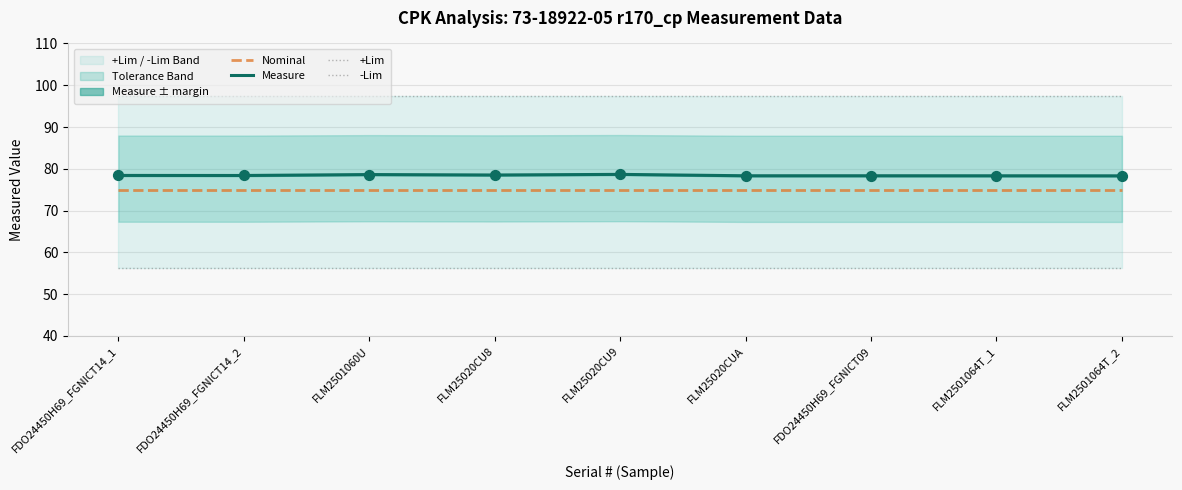

At which category is the sum across all series the highest?

FLM25020CU9